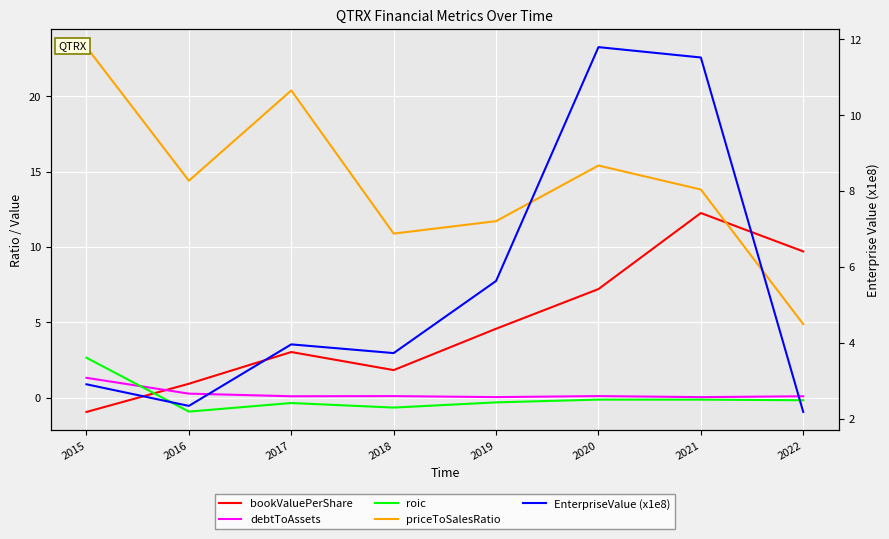

What is the difference between the highest and lowest values at 2016?

15.3